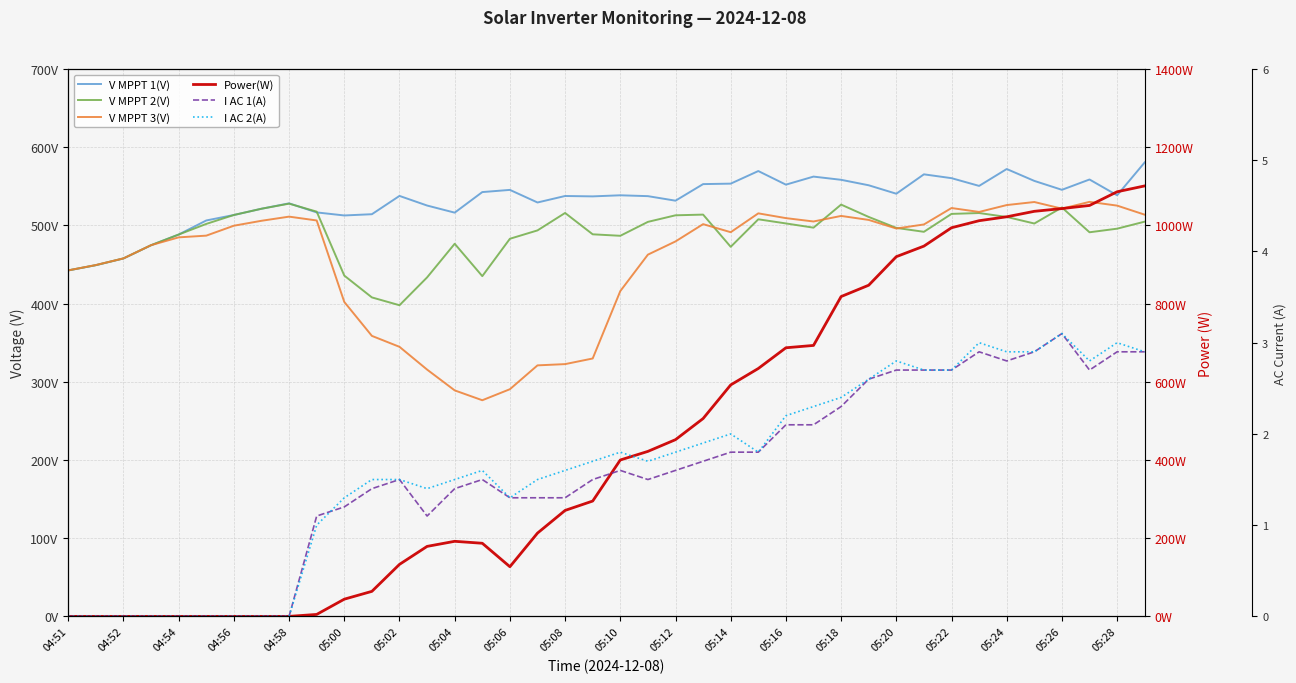

The value of I AC 1(A) at 25 is 0.9. True or false?

False